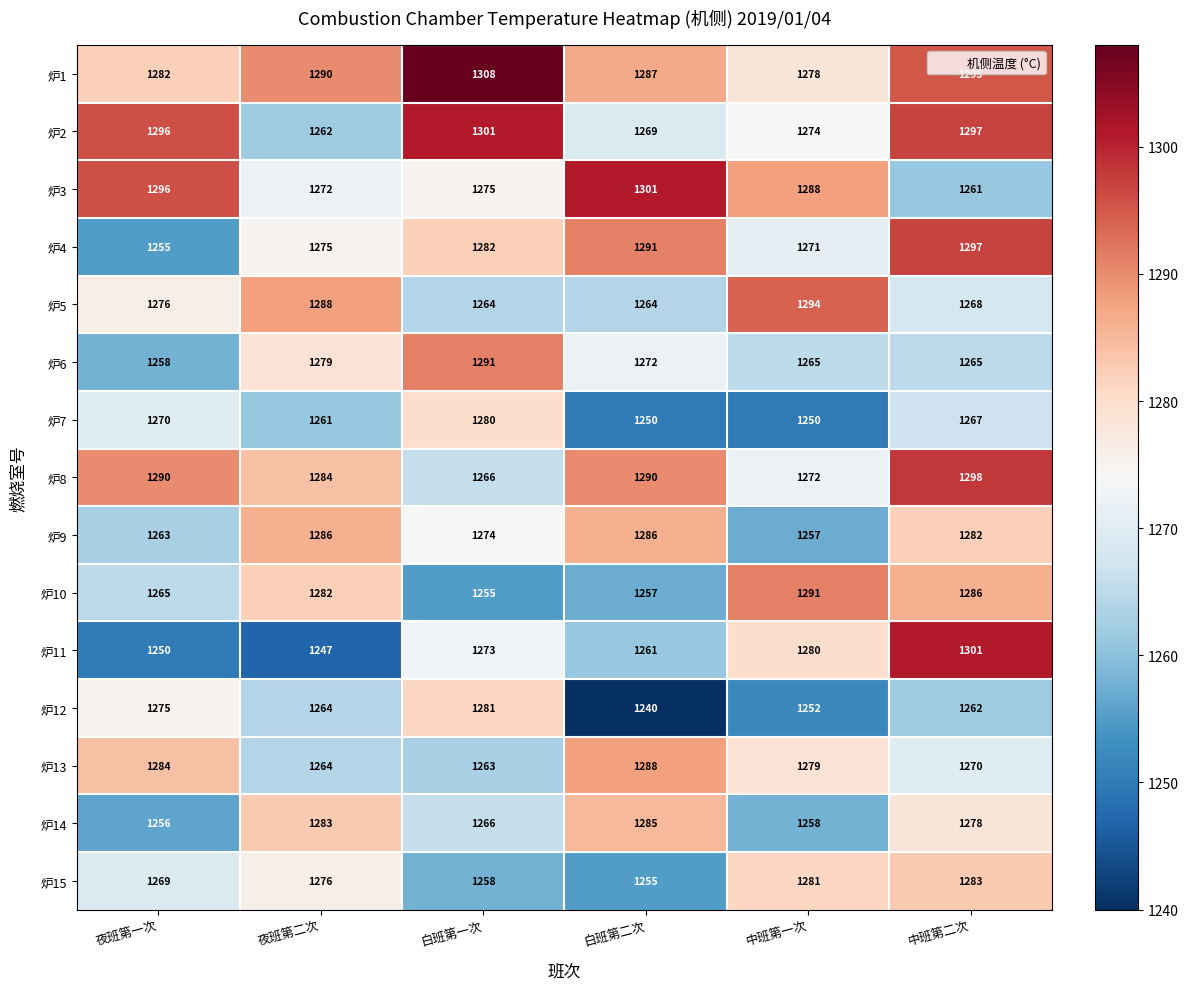

What value does the 炉6 series have at 白班第一次?

1291